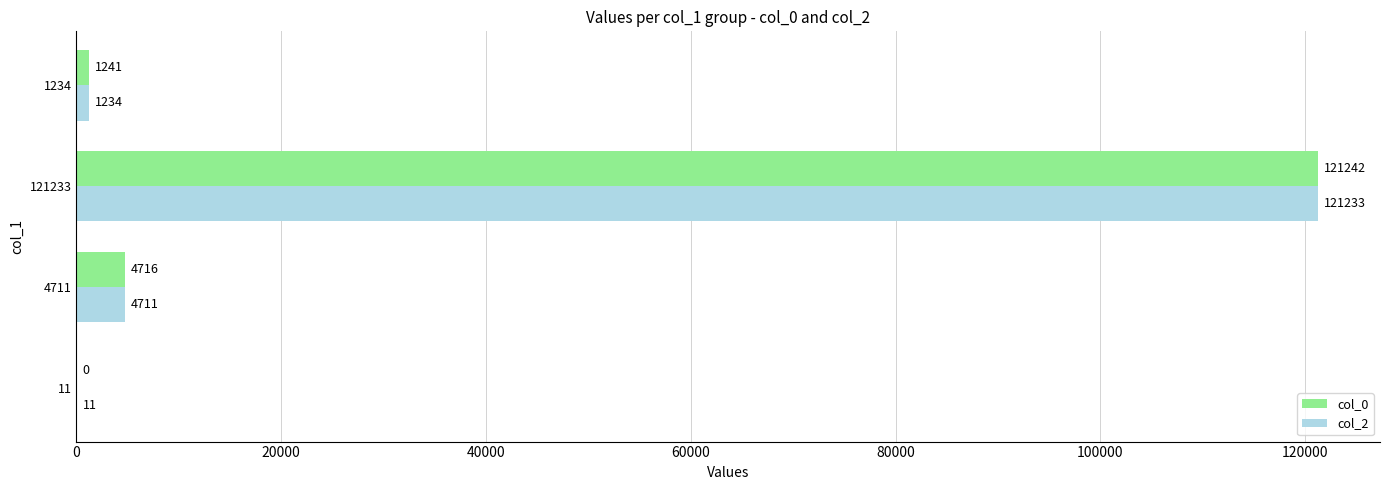

Between 11 and 4711, which series saw the biggest shift?

col_0